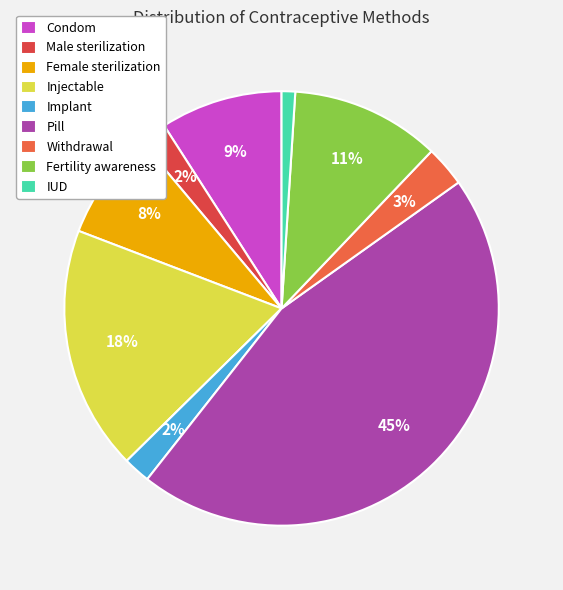

How many segments does this pie chart have?

9